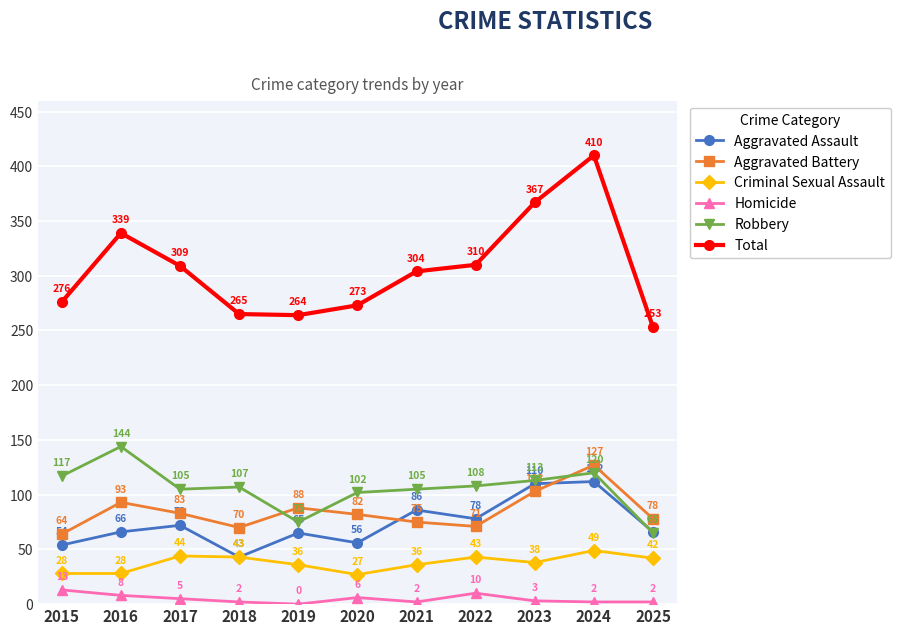

How many values in the Robbery series are below 107?

5